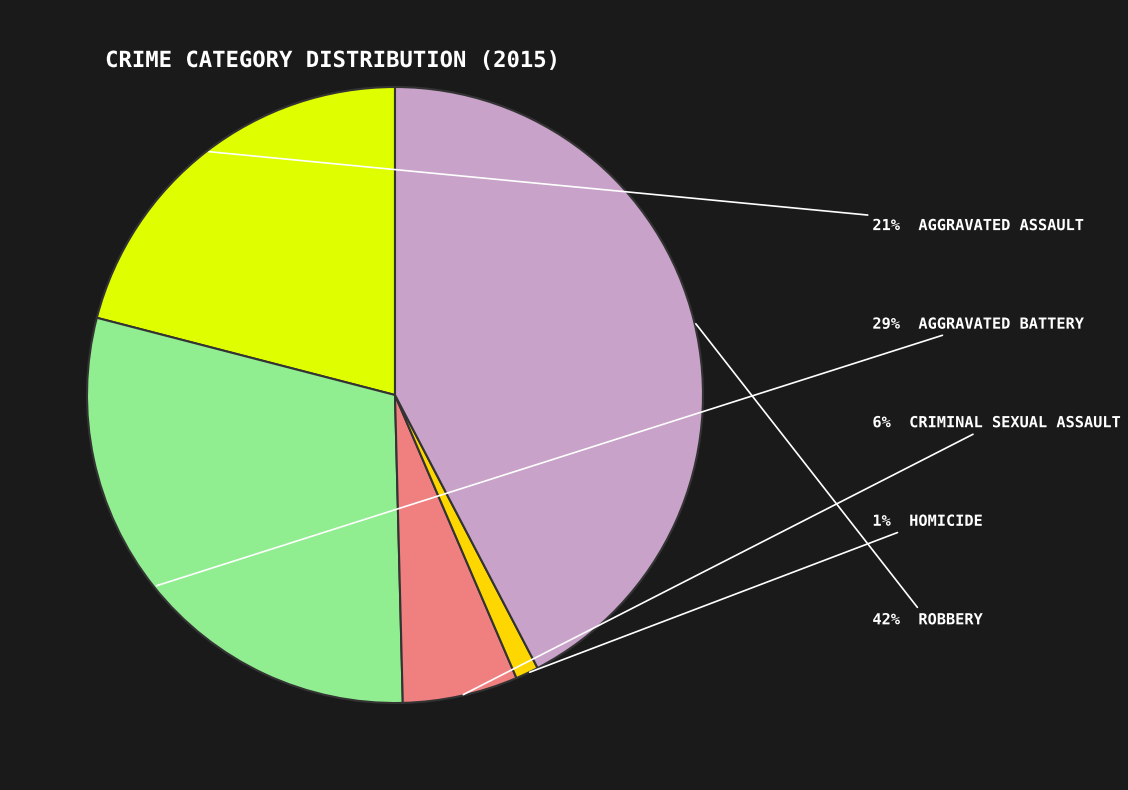

Is there a majority slice in this chart?

No